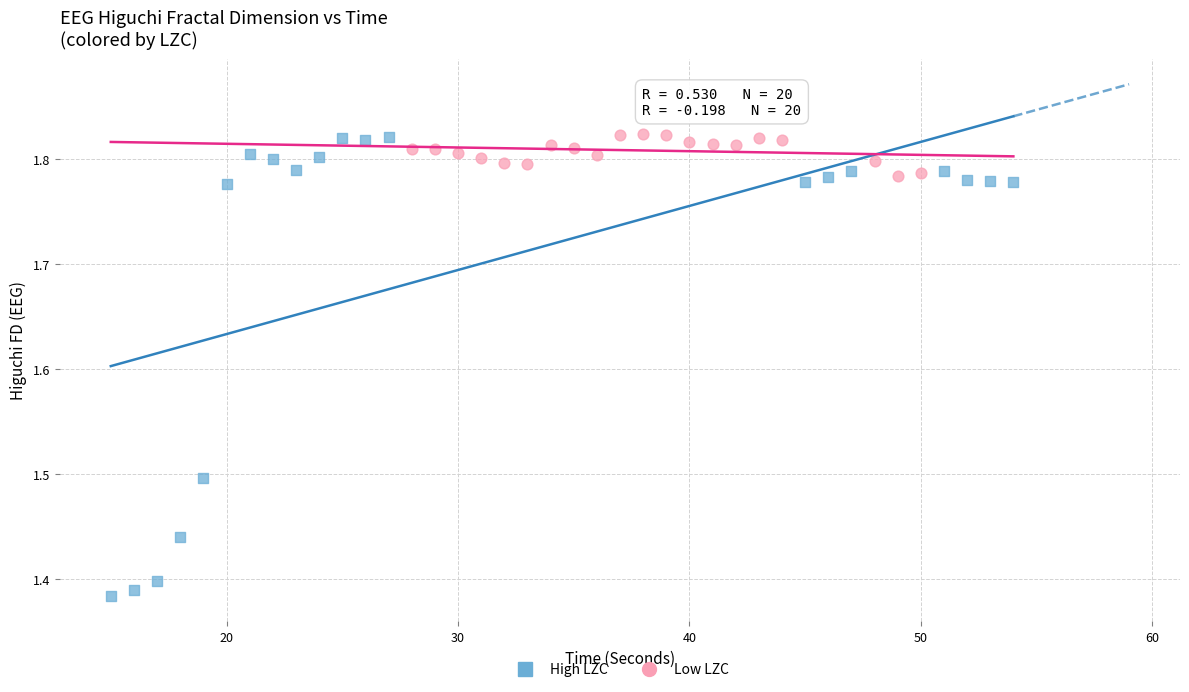

Which series has the largest Y range (max minus min)?

High LZC